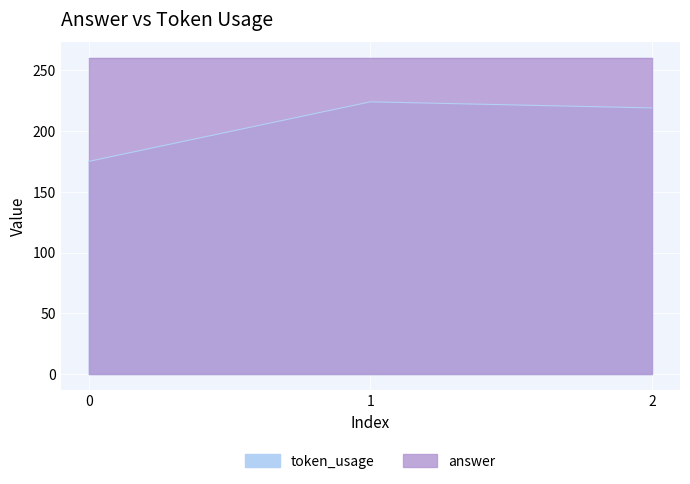

What is the smallest value displayed?

175